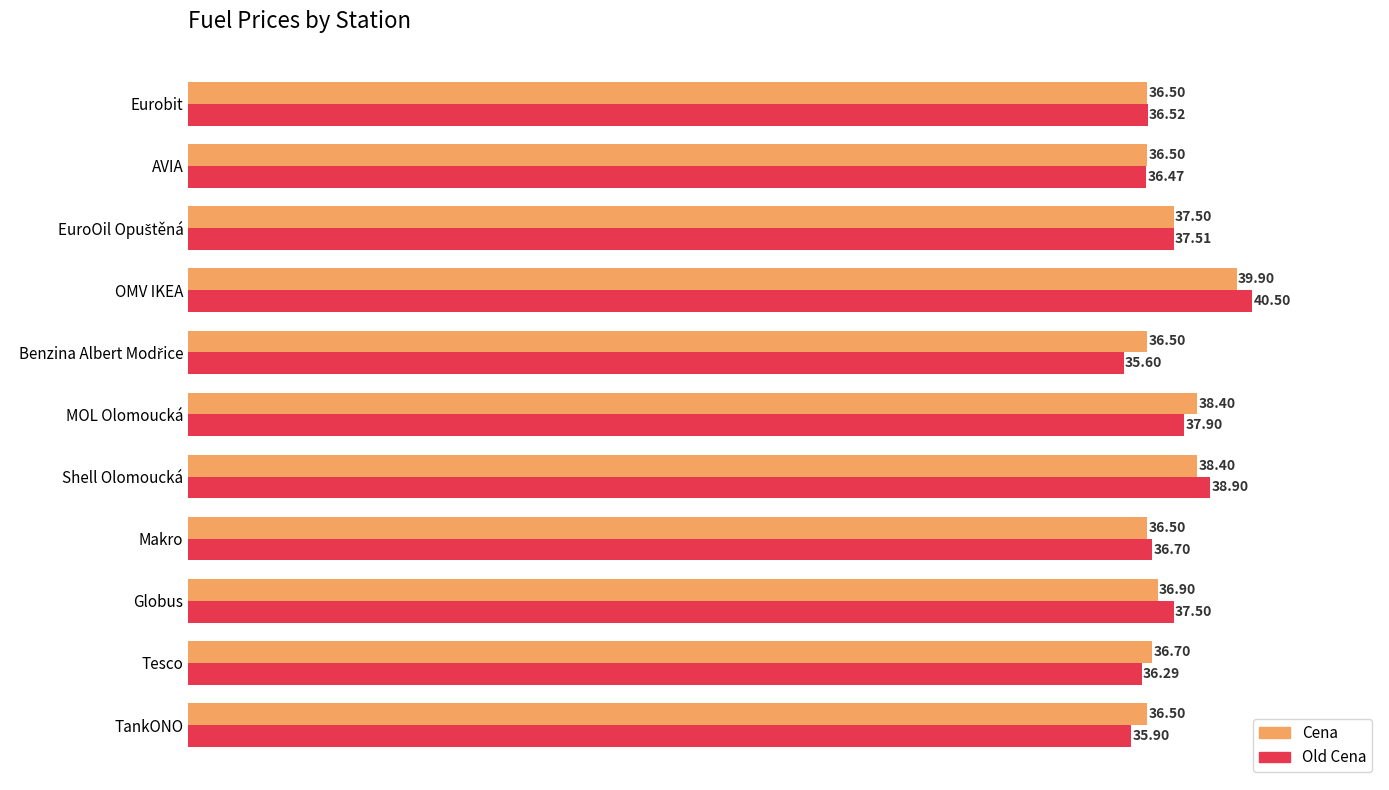

Count the Cena values in the range 36 to 38.

8